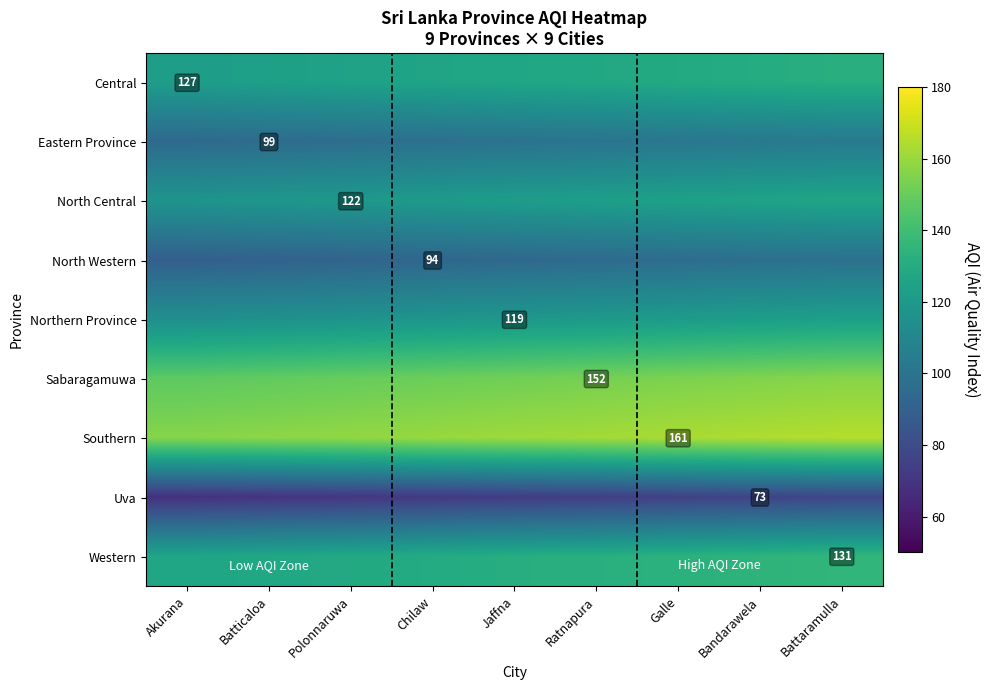

What is the total value across all series at Batticaloa?

1047.6